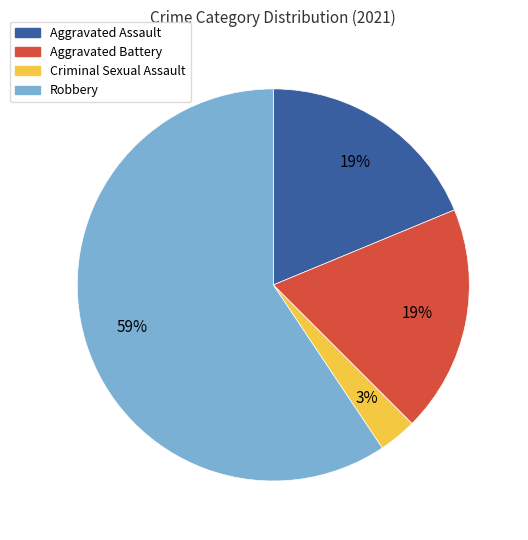

Between Criminal Sexual Assault and Aggravated Assault, which is larger?

Aggravated Assault